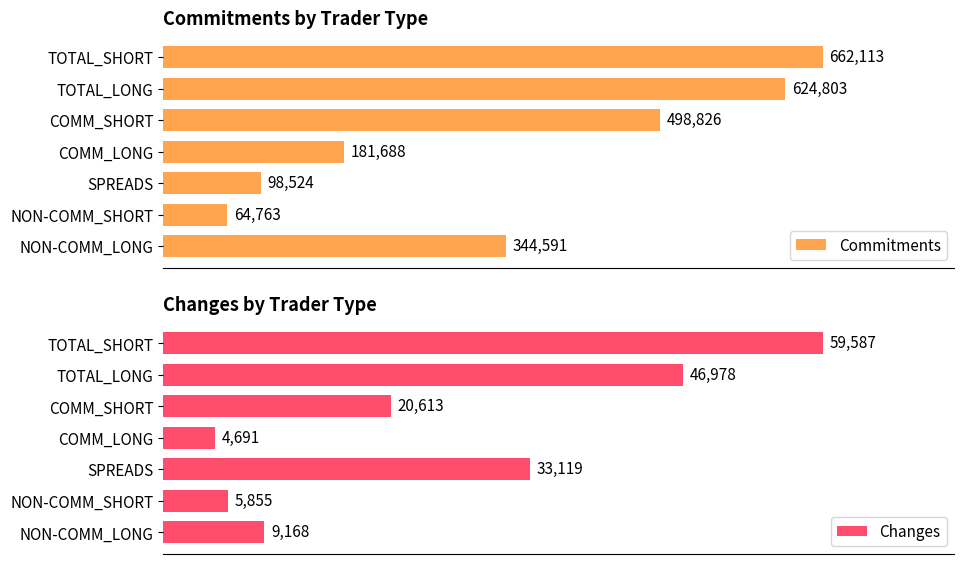

At which label is Changes closest to 32139?

SPREADS